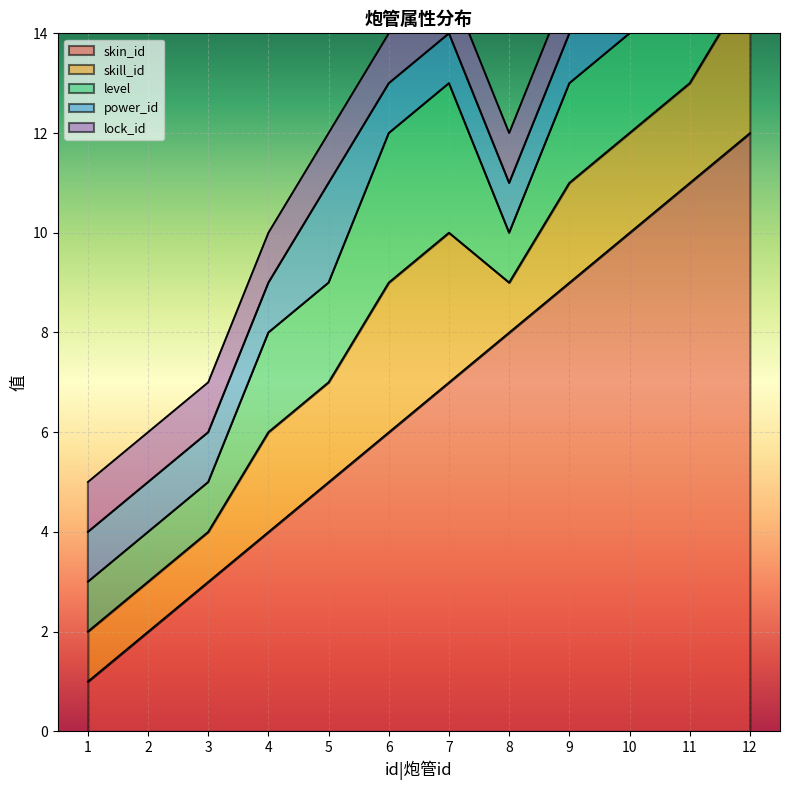

True or false: skill_id and lock_id cross at least once.

False